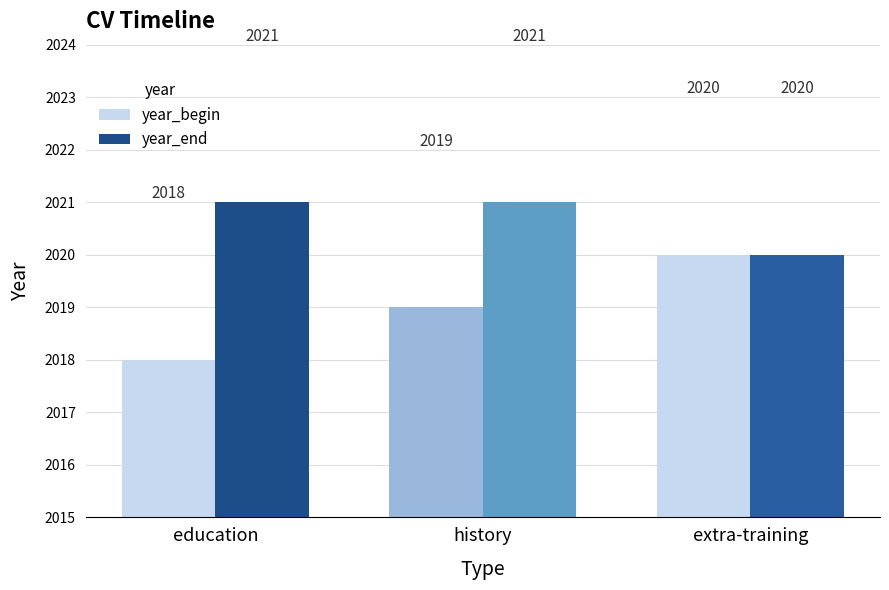

What is the total value across all series at history?

4040